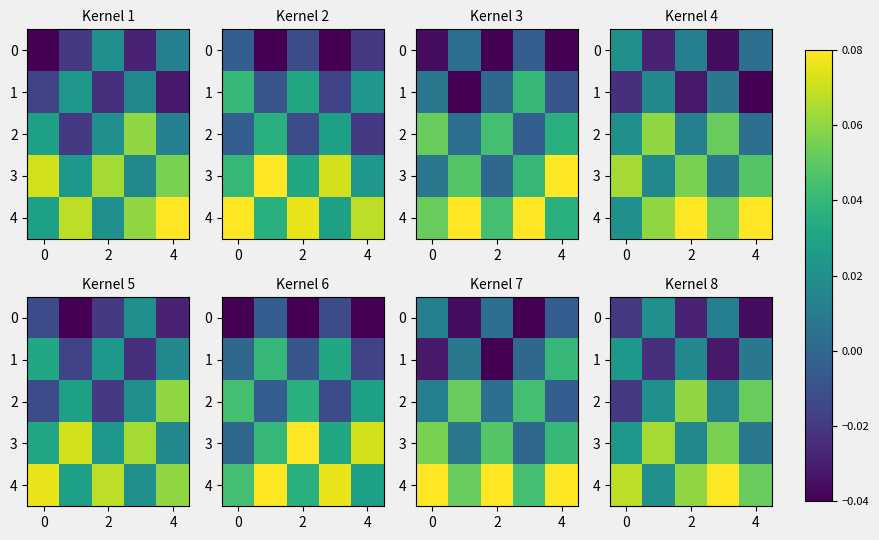

Which category has the lowest value across all series?

4